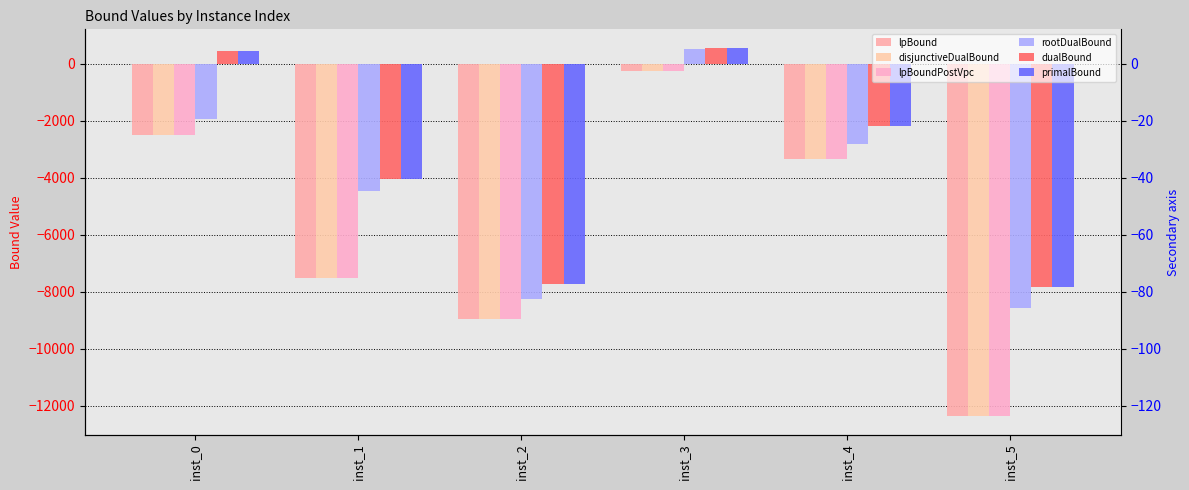

What is the difference between the highest and lowest values at inst_0?

2956.0